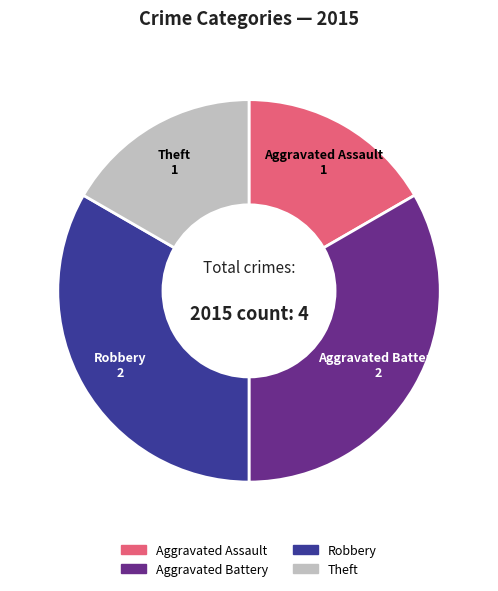

Approximately how many times larger is the value at Robbery compared to Aggravated Battery?

1.0